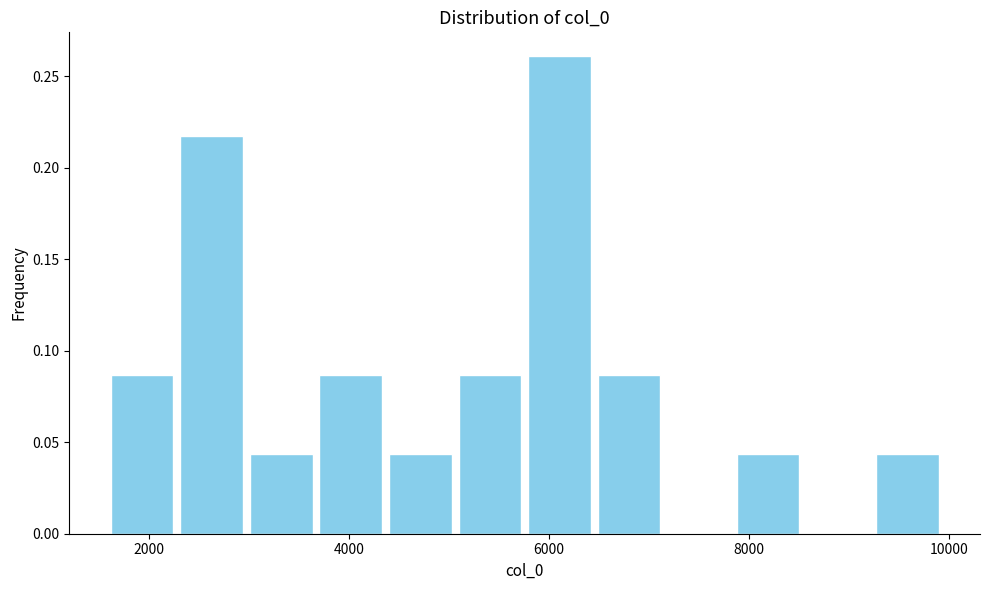

Read against the x-axis, roughly where is the centre of the tallest bar?

6200